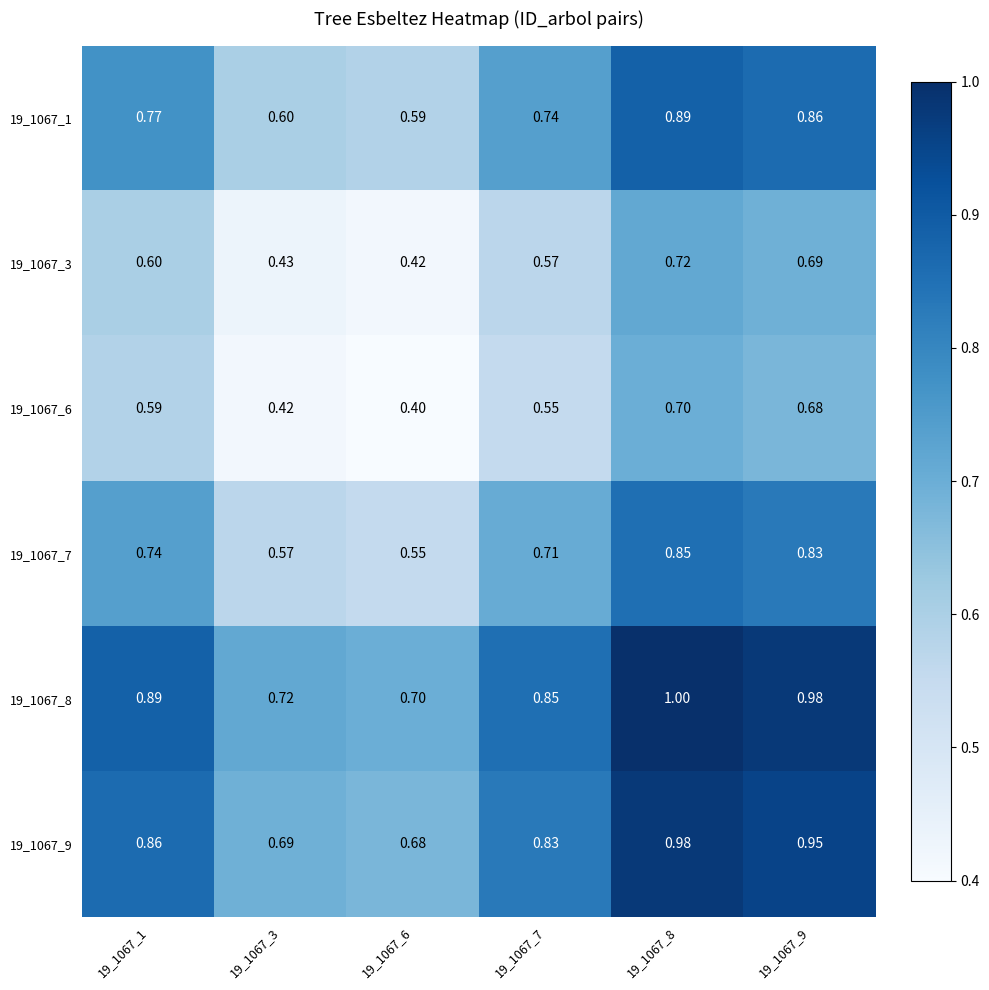

Is the value of 19_1067_3 at 19_1067_6 greater than the value of 19_1067_7 at 19_1067_1?

No